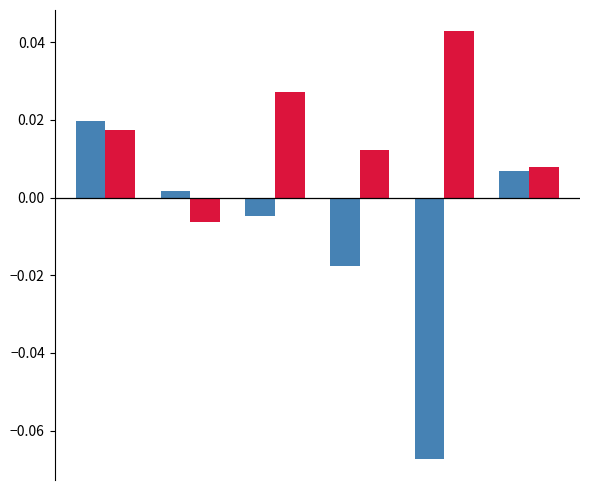

Reading left to right, list all the values displayed in this chart.

Men: 0=0.0	1=0.0	2=-0.0	3=-0.0	4=-0.1	5=0.0
Women: 0=0.0	1=-0.0	2=0.0	3=0.0	4=0.0	5=0.0